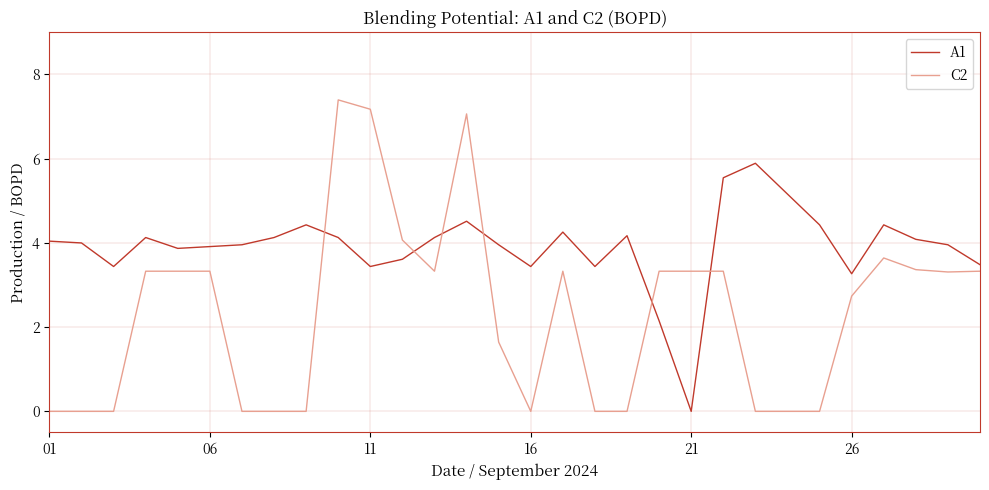

Which series ends up on top after the final intersection of A1 and C2?

A1